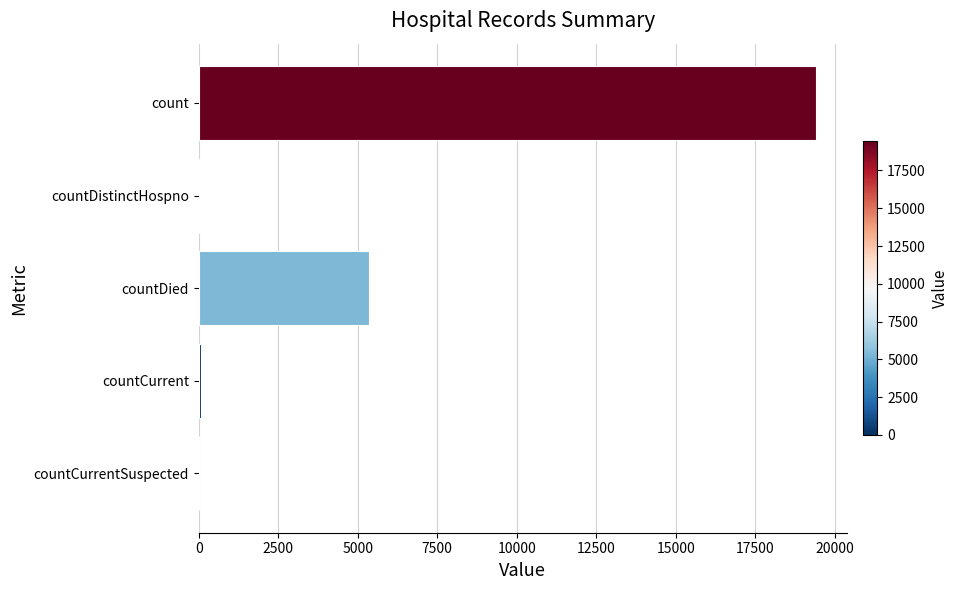

Which category has the highest value across all series?

count